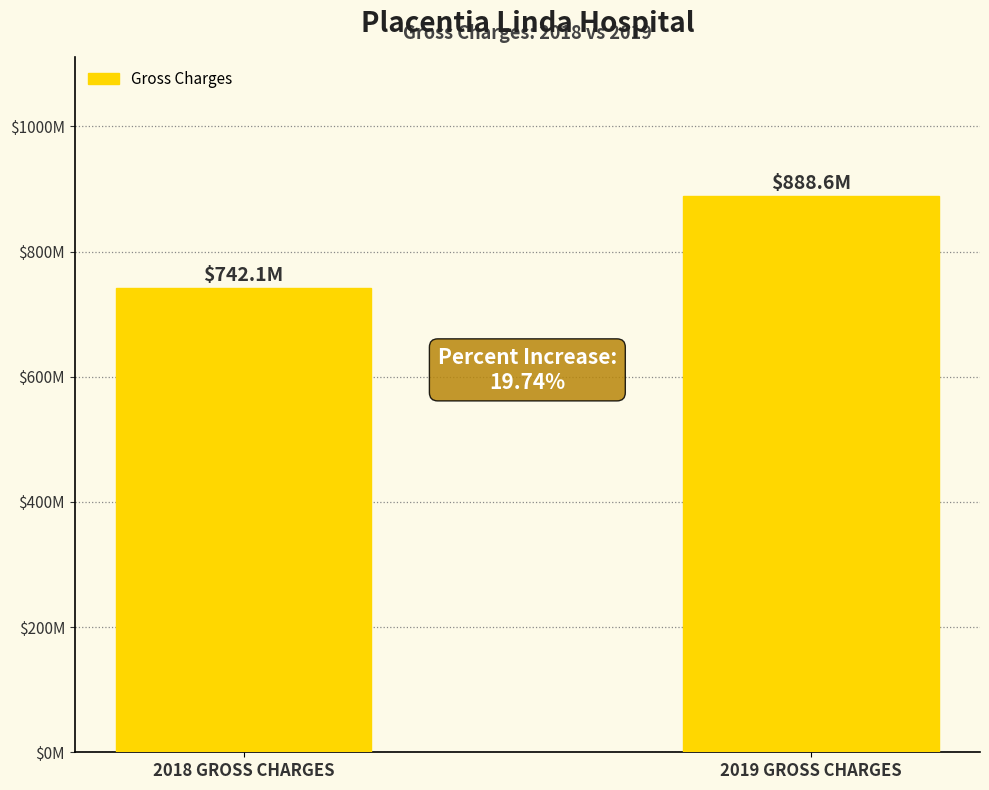

Is it true that the value at 2019 GROSS CHARGES is 1524400404.0?

False